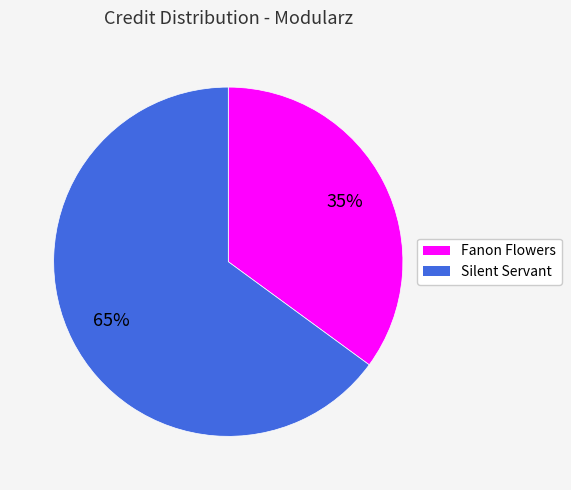

Approximately how many times larger is the value at Silent Servant compared to Fanon Flowers?

1.9